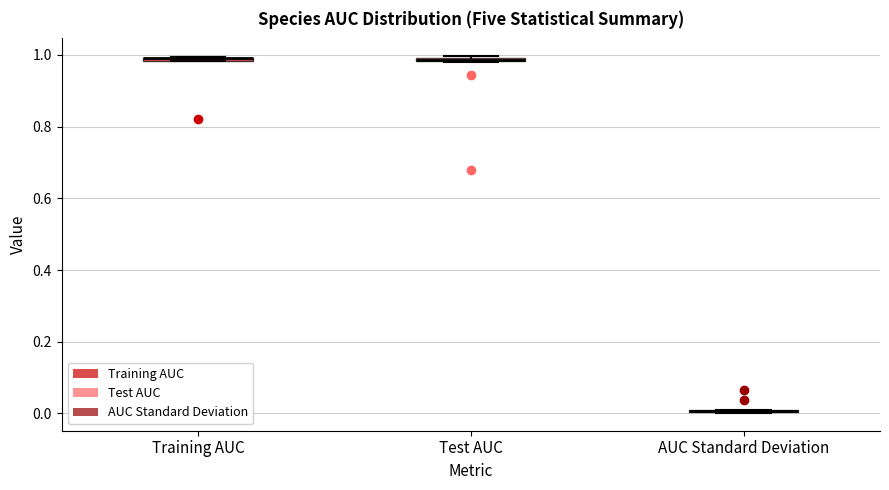

Where is the lower edge of the box for Training AUC on the y-axis? The values are not printed on the chart, so give them approximately, as read against the axis.

0.98